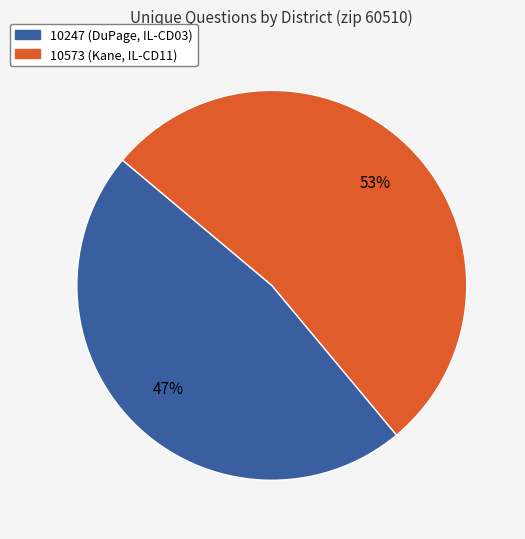

To the nearest percent, what is the difference between the largest and smallest slice percentages?

6%